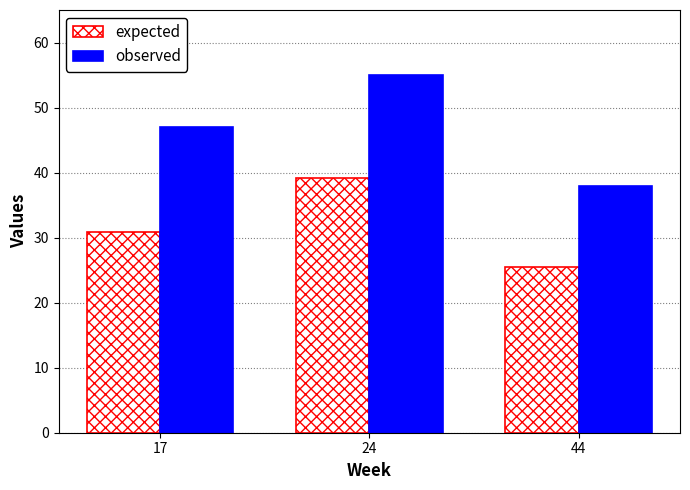

How many bars are there in total?

6